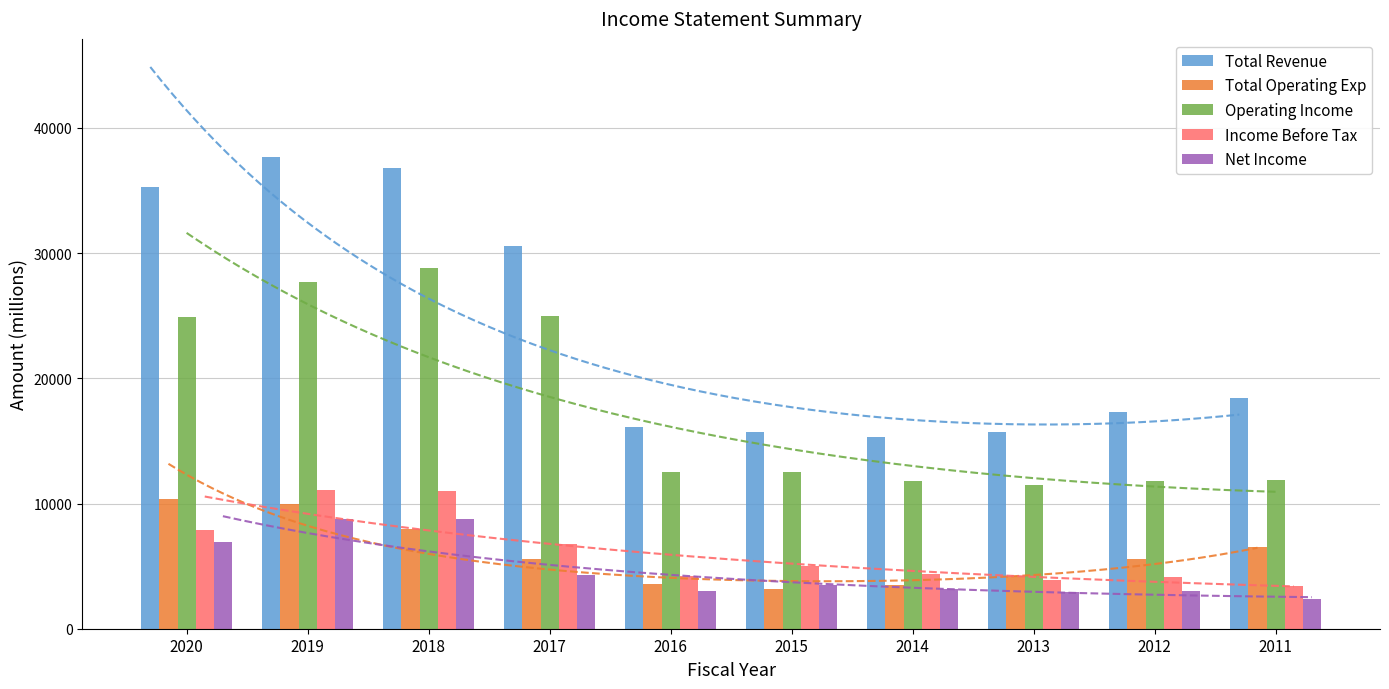

Where is Operating Income nearest to the value 20150?

2020